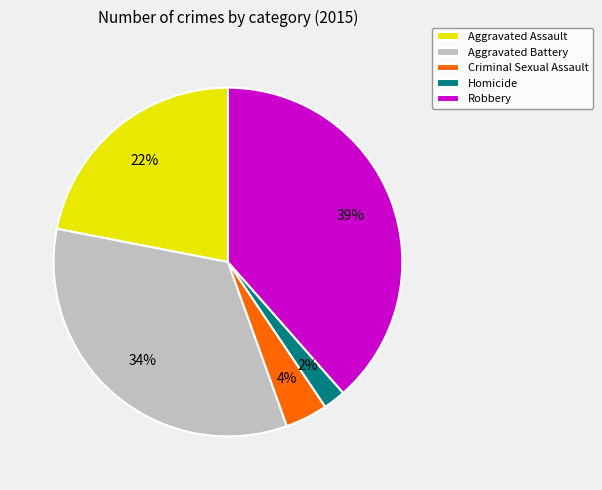

Count the number of slices in the pie.

5